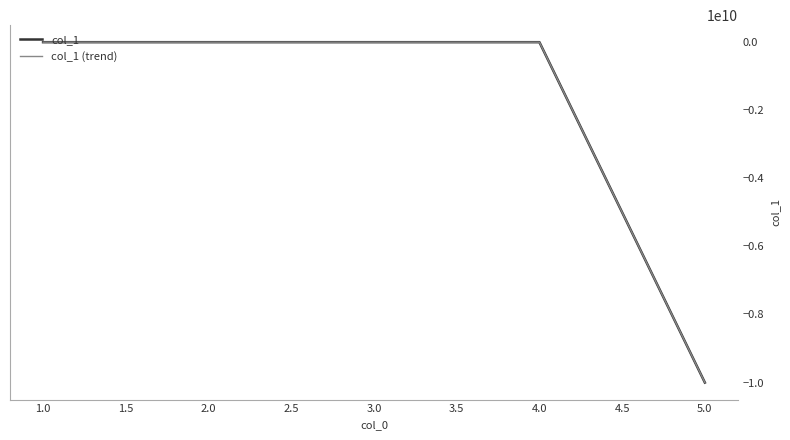

What is the difference between the second highest and second lowest values in the col_1 (trend) series?

40.3